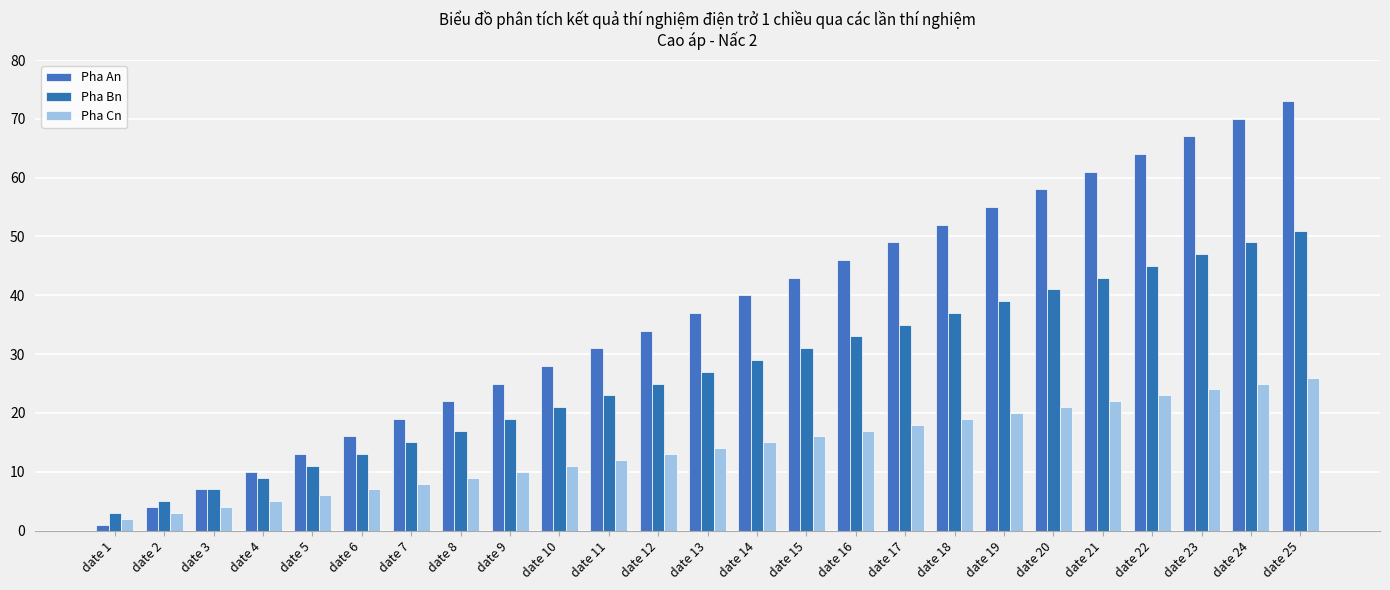

Reading right to left, transcribe all the data shown in this chart.

Pha An: date 25=73	date 24=70	date 23=67	date 22=64	date 21=61	date 20=58	date 19=55	date 18=52	date 17=49	date 16=46	date 15=43	date 14=40	date 13=37	date 12=34	date 11=31	date 10=28	date 9=25	date 8=22	date 7=19	date 6=16	date 5=13	date 4=10	date 3=7	date 2=4	date 1=1
Pha Bn: date 25=51	date 24=49	date 23=47	date 22=45	date 21=43	date 20=41	date 19=39	date 18=37	date 17=35	date 16=33	date 15=31	date 14=29	date 13=27	date 12=25	date 11=23	date 10=21	date 9=19	date 8=17	date 7=15	date 6=13	date 5=11	date 4=9	date 3=7	date 2=5	date 1=3
Pha Cn: date 25=26	date 24=25	date 23=24	date 22=23	date 21=22	date 20=21	date 19=20	date 18=19	date 17=18	date 16=17	date 15=16	date 14=15	date 13=14	date 12=13	date 11=12	date 10=11	date 9=10	date 8=9	date 7=8	date 6=7	date 5=6	date 4=5	date 3=4	date 2=3	date 1=2